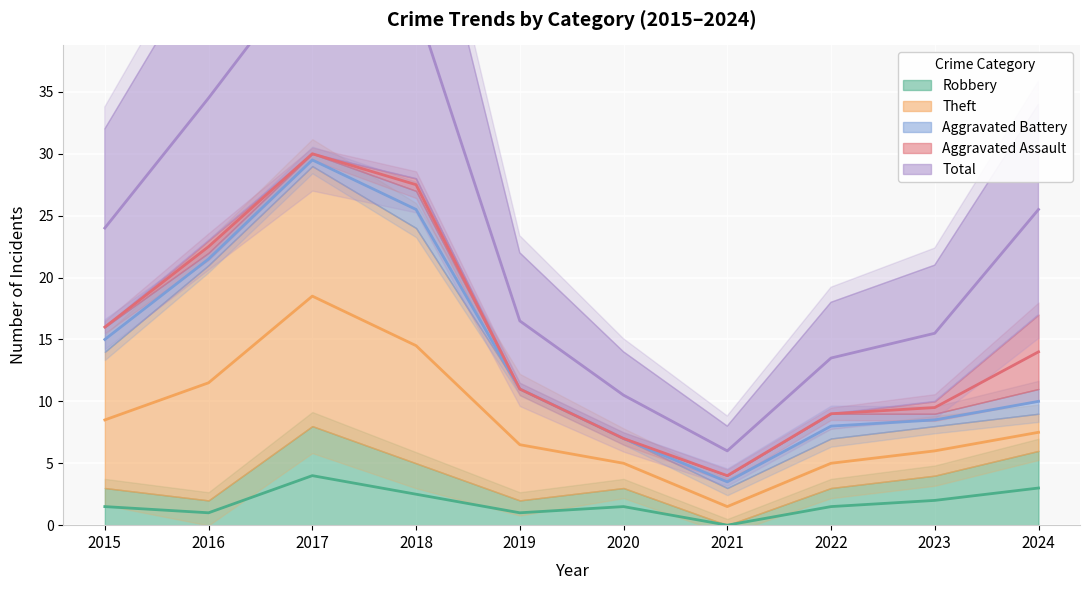

Which series has the largest total across all categories?

Total